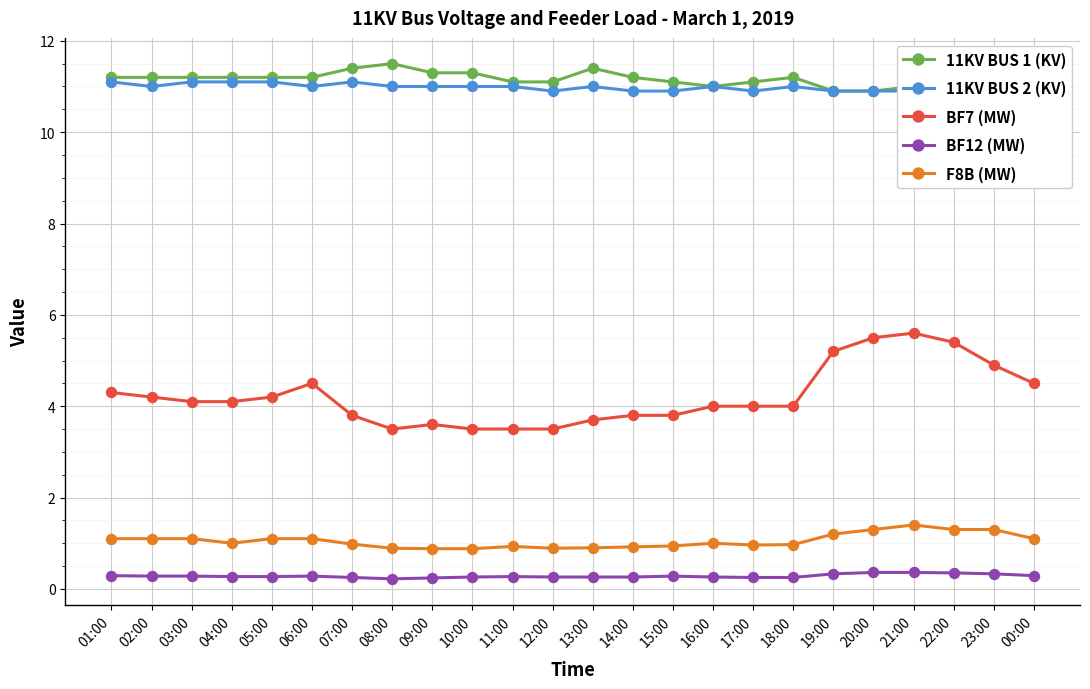

At which label does F8B (MW) first exceed 1?

01:00